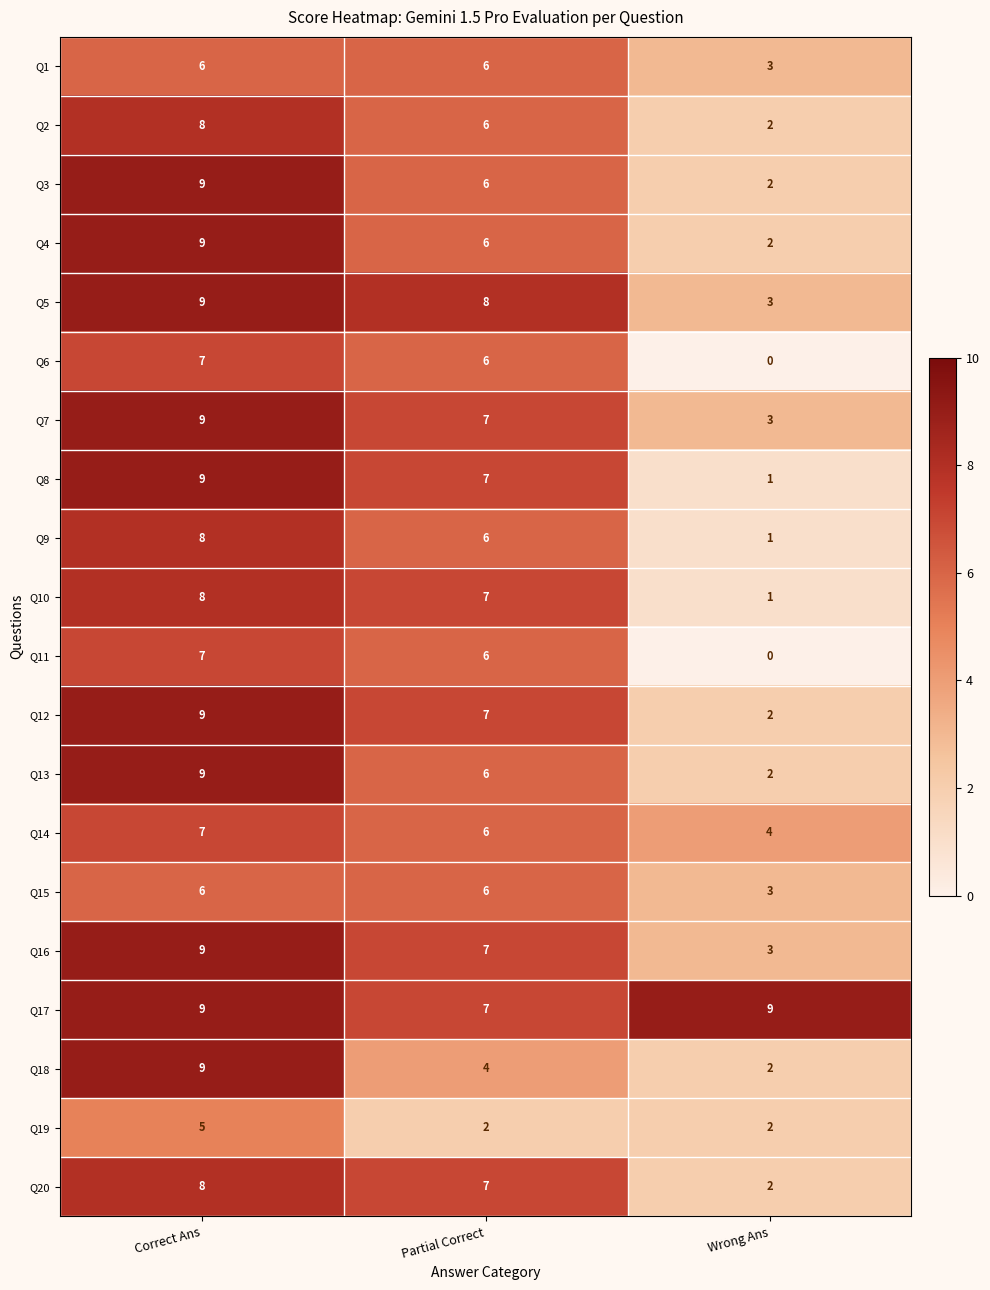

At which category is the sum across all series the highest?

Correct Ans